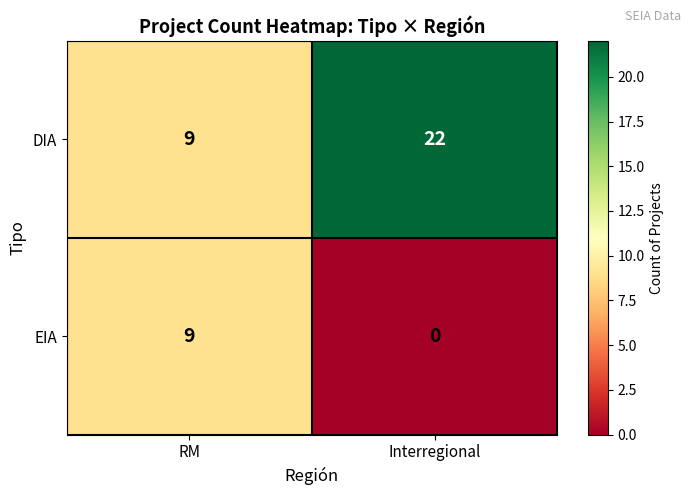

How many distinct data groups are displayed?

2